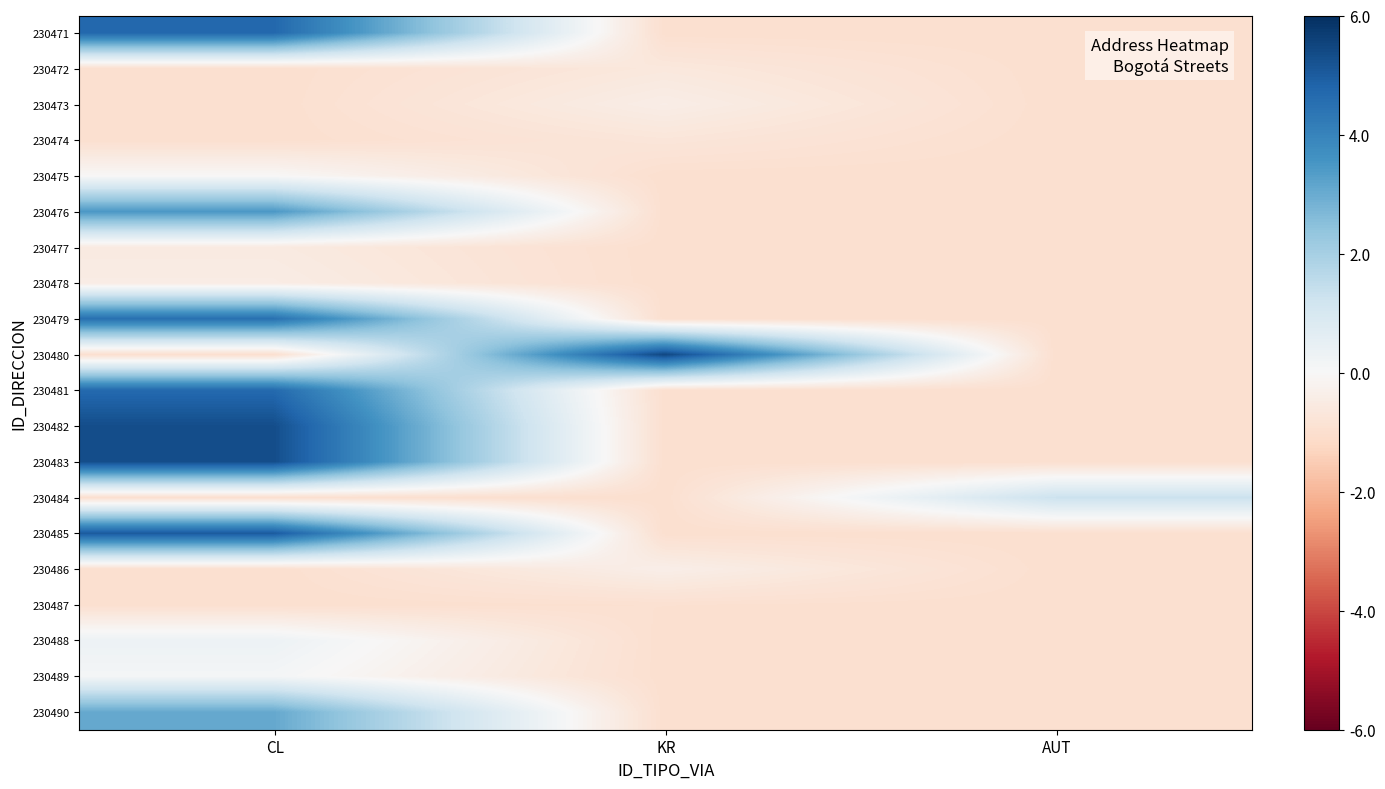

At how many categories does at least one series exceed 2?

2